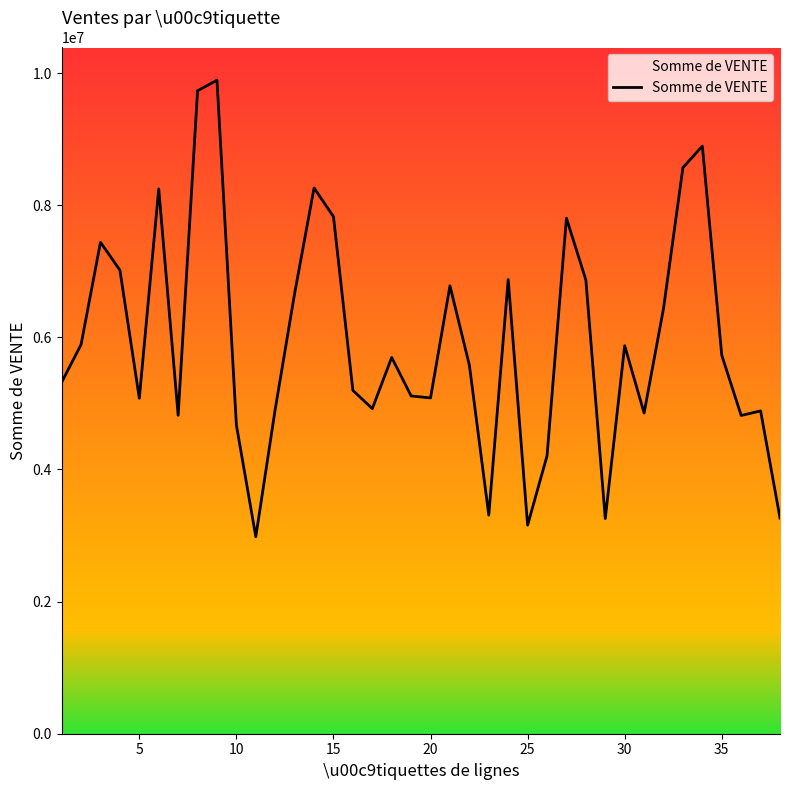

What is the difference between the maximum and minimum values?

6911132